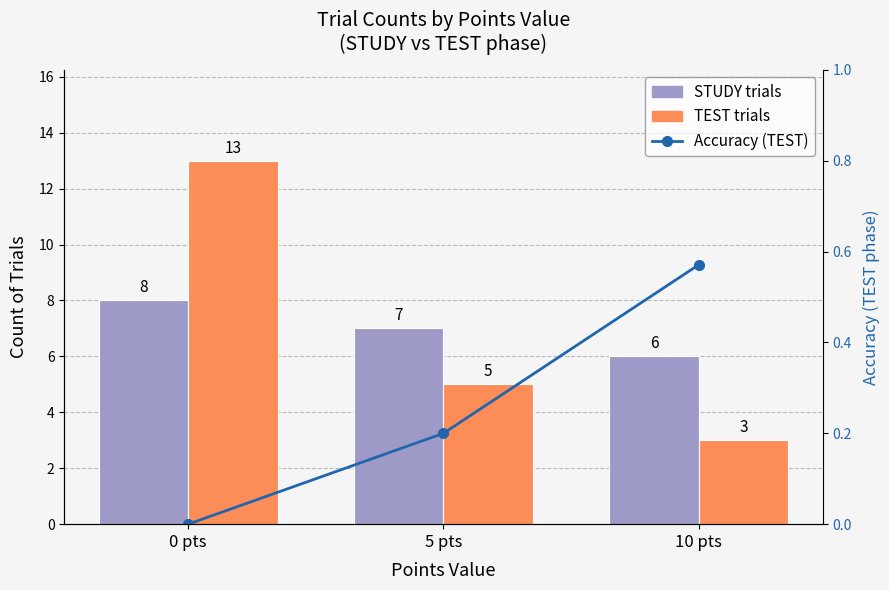

What are all the series names shown in the legend?

STUDY trials, TEST trials, Accuracy (TEST)